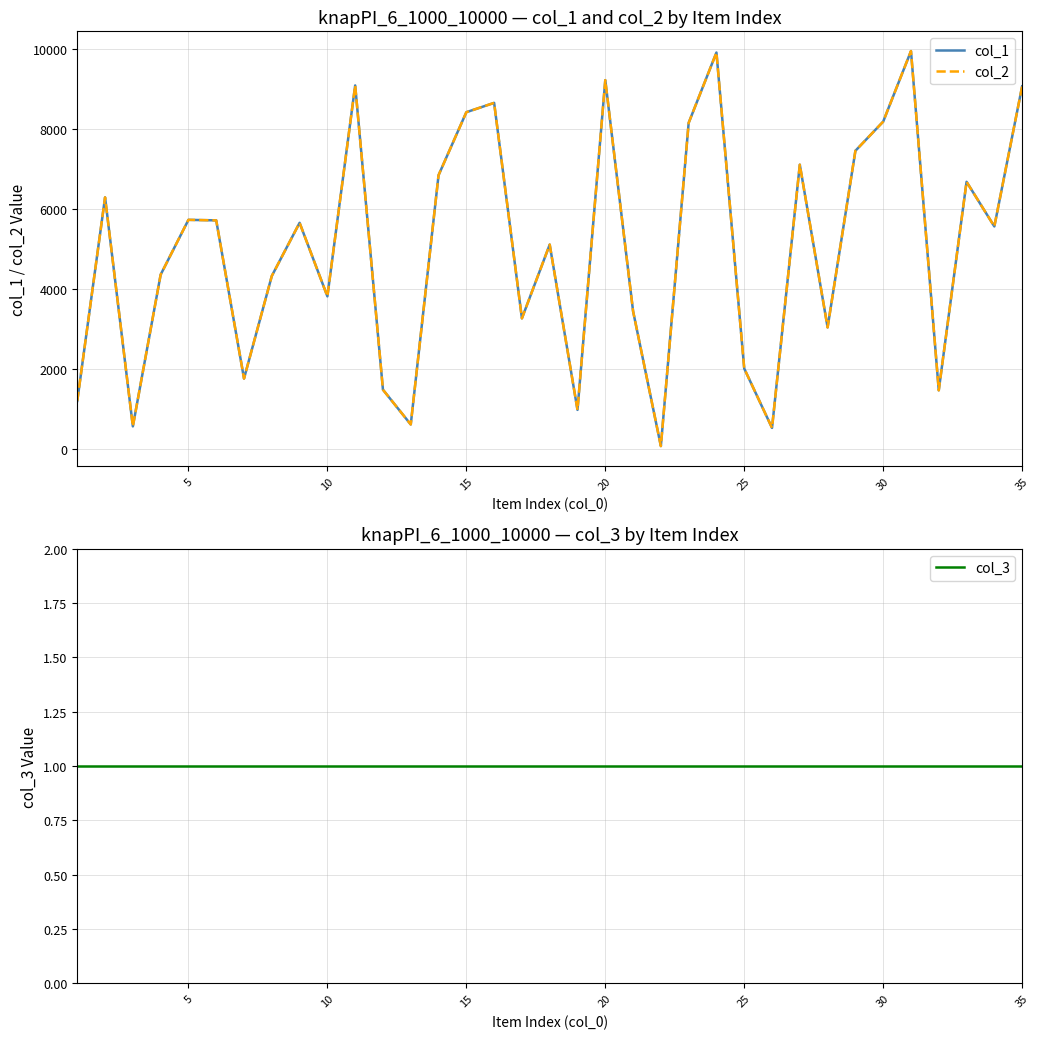

Reading left to right, transcribe all the data shown in this chart.

col_1: 1203	6284	567	4354	5723	5710	1761	4322	5649	3813	9079	1482	615	6837	8410	8643	3264	5105	979	9210	3444	75	8143	9900	2011	529	7100	3038	7446	8175	9936	1467	6673	5558	9056
col_2: 1203	6284	567	4354	5723	5710	1761	4322	5649	3813	9079	1482	615	6837	8410	8643	3264	5105	979	9210	3444	75	8143	9900	2011	529	7100	3038	7446	8175	9936	1467	6673	5558	9056
col_3: 1	1	1	1	1	1	1	1	1	1	1	1	1	1	1	1	1	1	1	1	1	1	1	1	1	1	1	1	1	1	1	1	1	1	1